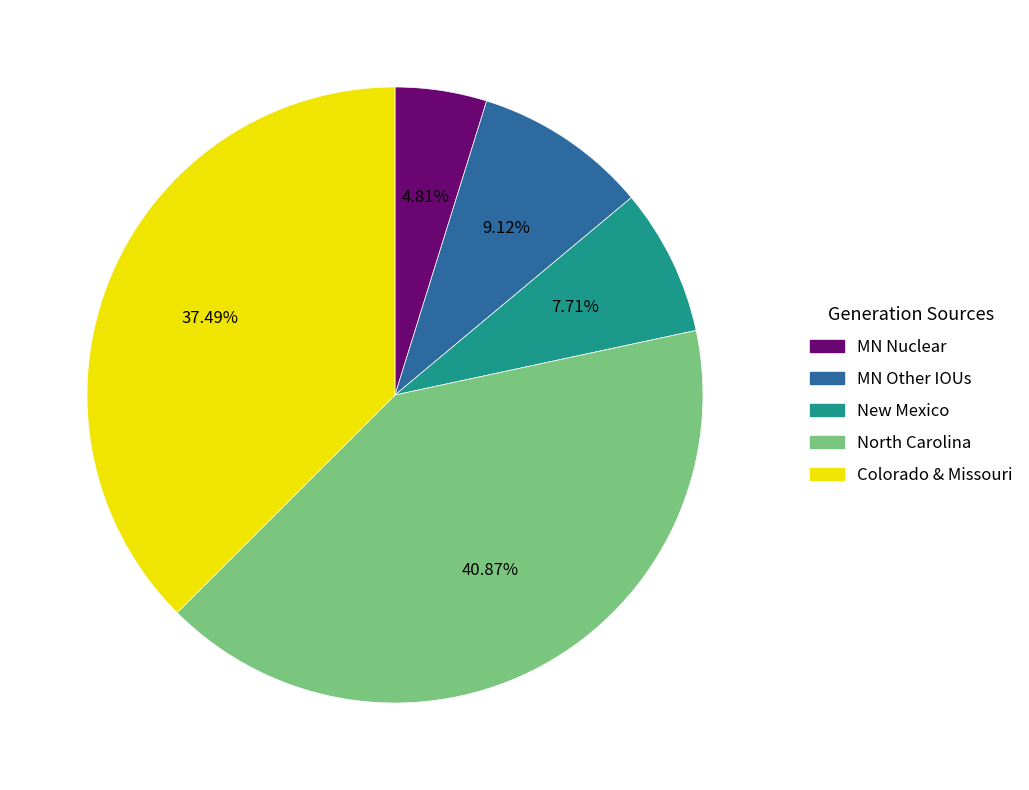

To the nearest percent, what is the difference between the largest and smallest slice percentages?

36%